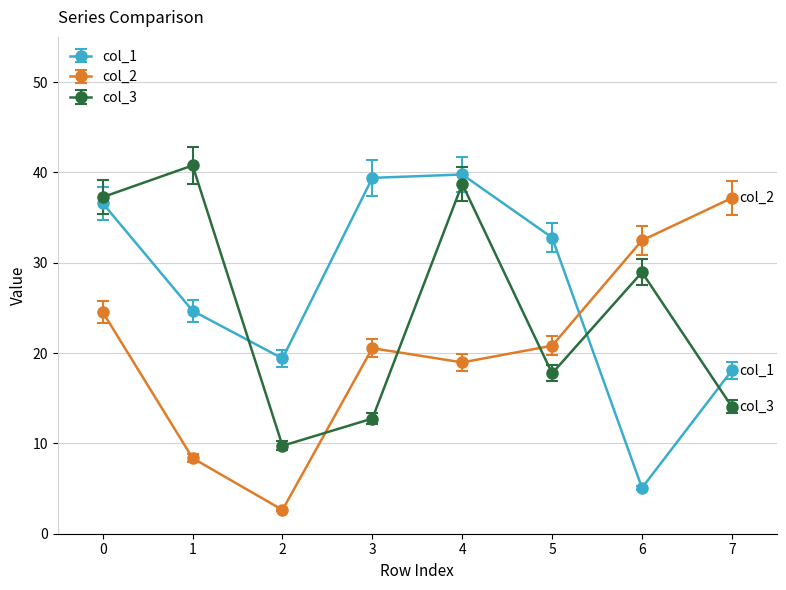

In col_3, how many points are higher than both neighbors (excluding endpoints)?

3